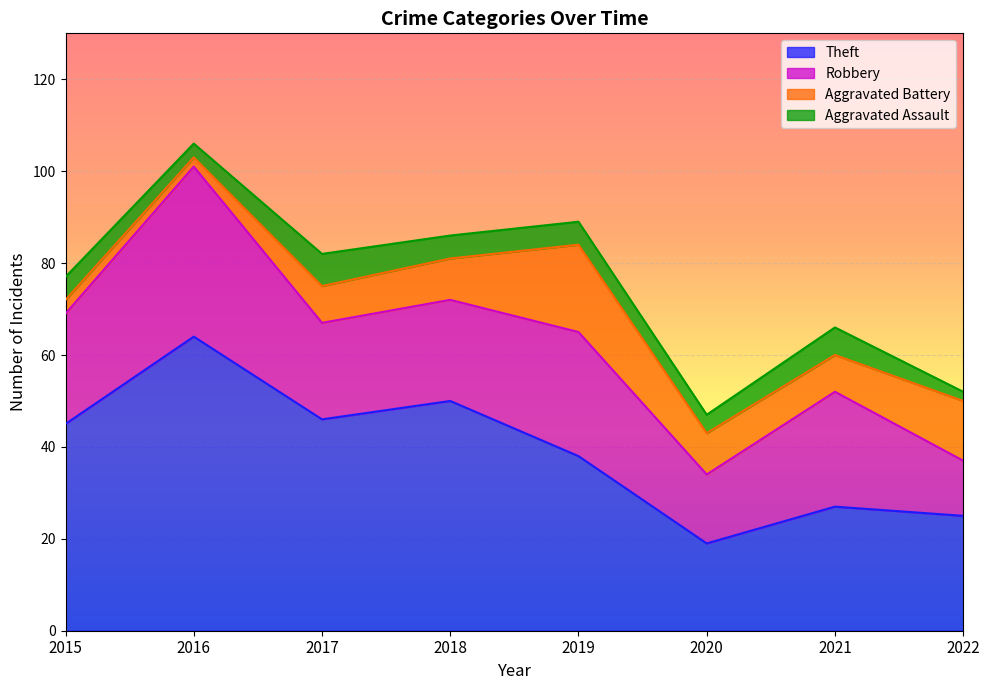

Reading right to left, transcribe all the data shown in this chart.

Theft: 25	27	19	38	50	46	64	45
Robbery: 12	25	15	27	22	21	37	24
Aggravated Battery: 13	8	9	19	9	8	2	3
Aggravated Assault: 2	6	4	5	5	7	3	5